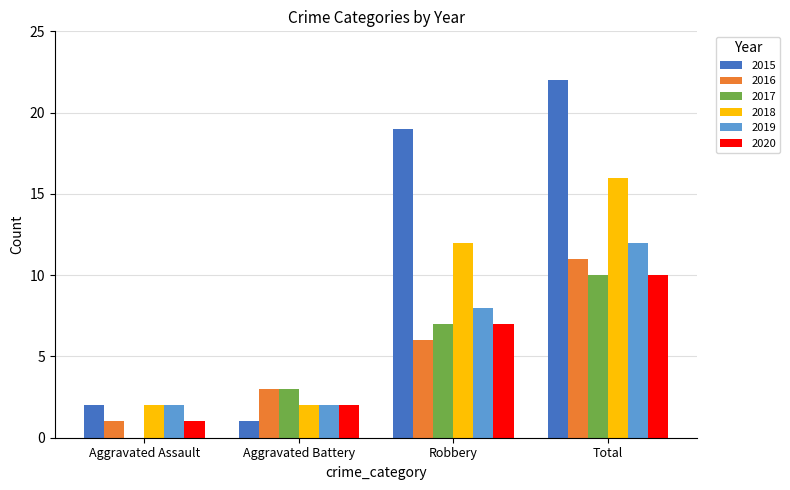

What is the sum of all 2018 values?

32